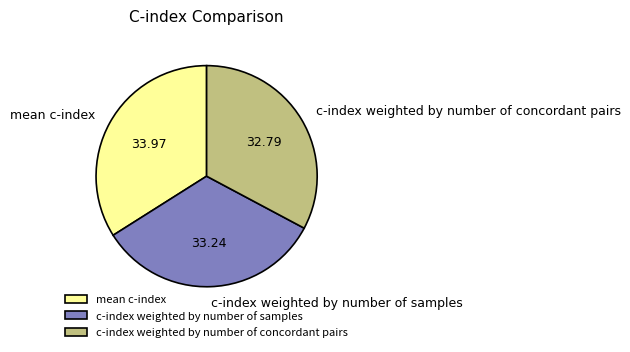

The mean c-index slice represents 34% of the pie. True or false?

True